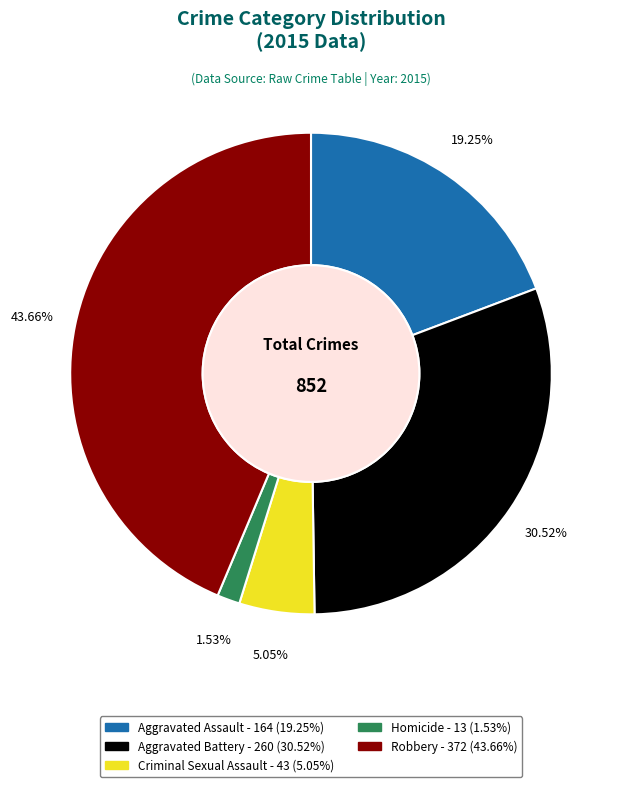

To the nearest percent, what is the combined percentage of Aggravated Assault and Criminal Sexual Assault?

24%